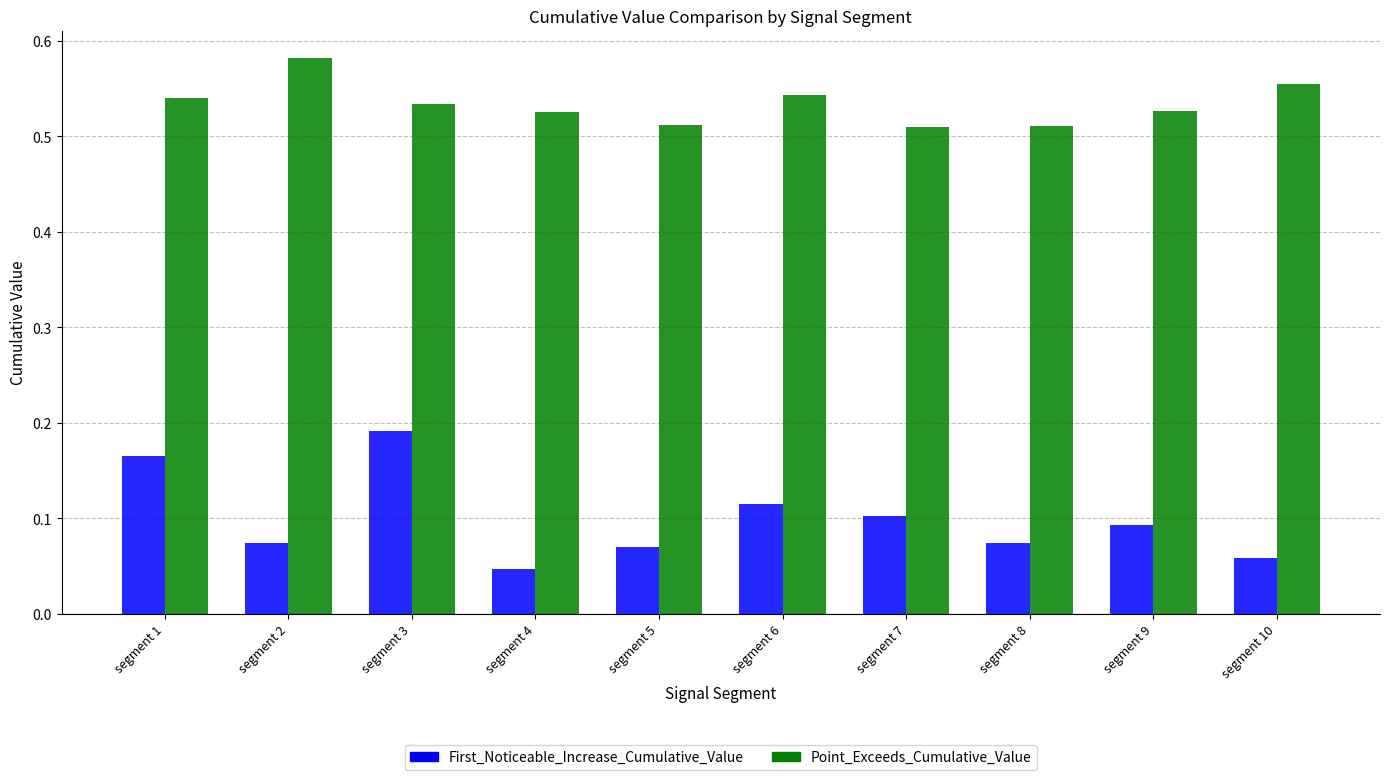

What are all the series names shown in the legend?

First_Noticeable_Increase_Cumulative_Value, Point_Exceeds_Cumulative_Value